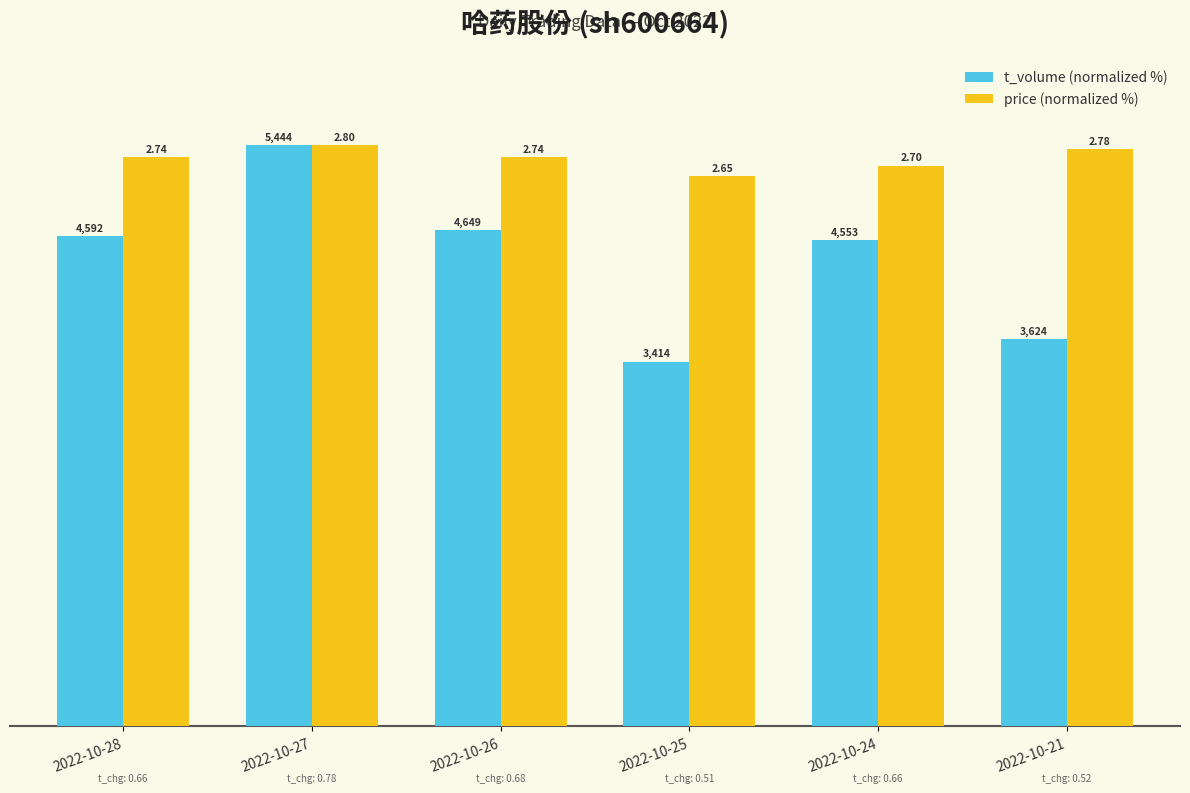

True or false: t_volume (normalized %) has a value of 50.8 at 2022-10-26.

False